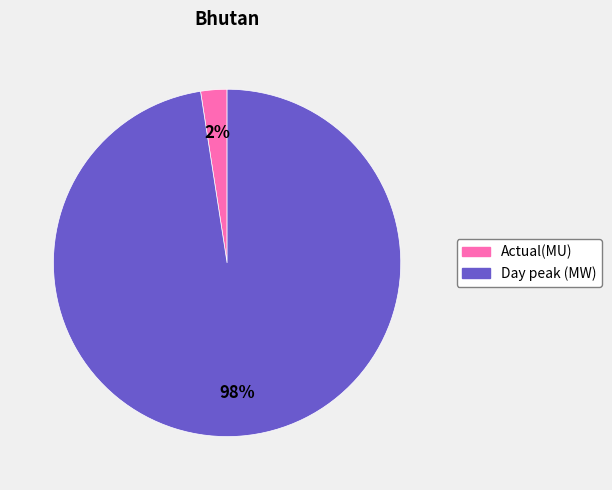

Between Day peak (MW) and Actual(MU), which is larger?

Day peak (MW)